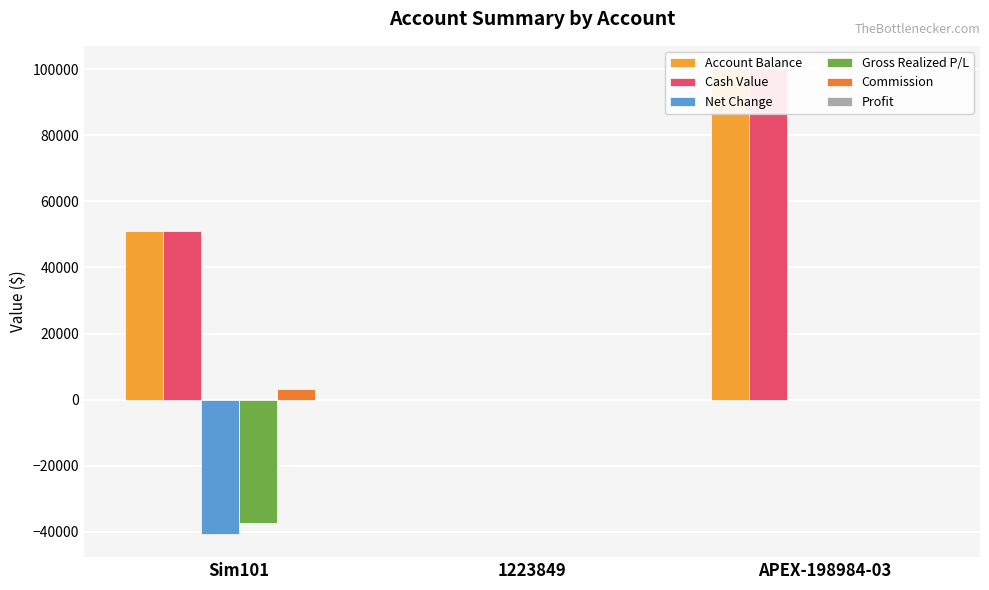

How many categories are shown in the chart?

3